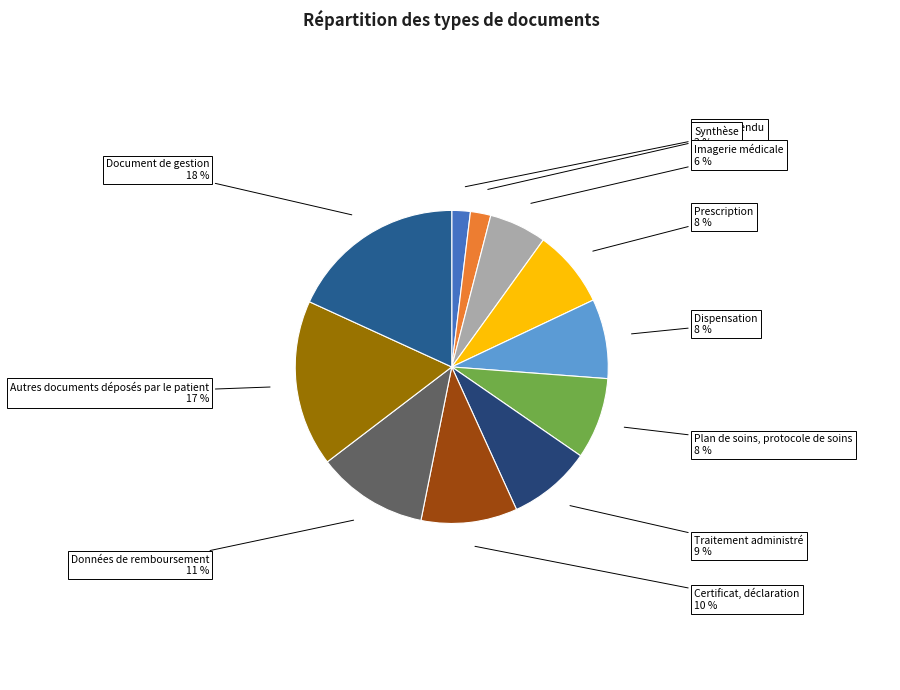

True or false: Traitement administré accounts for 19% of the total.

False